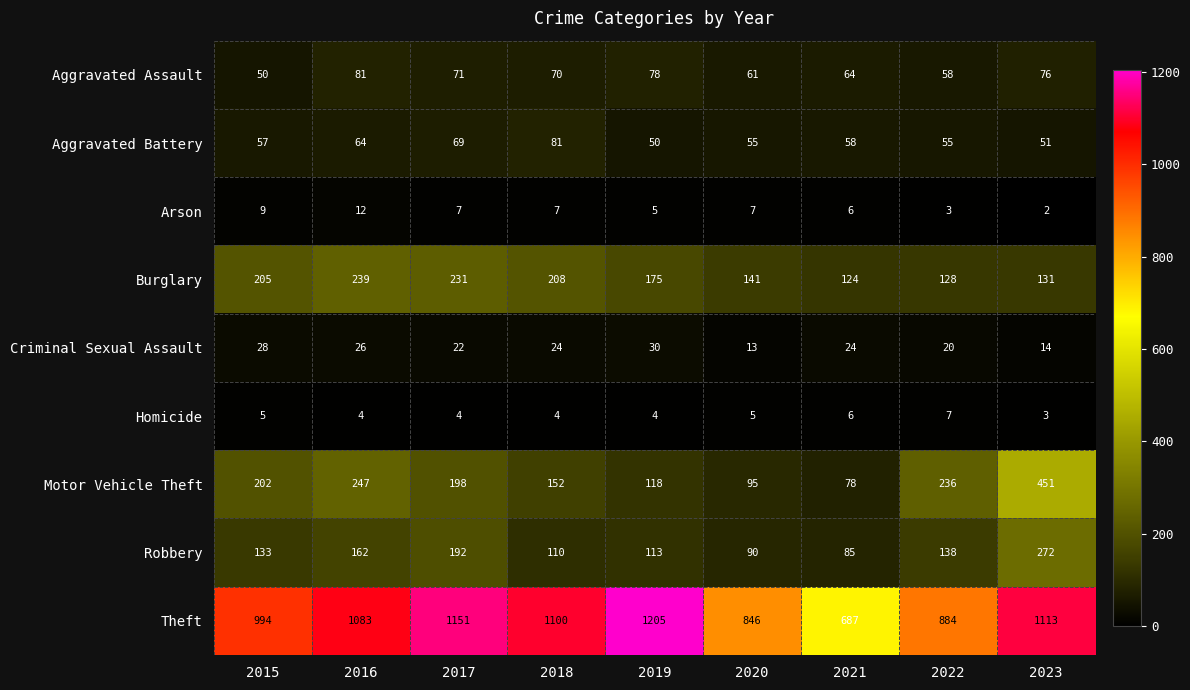

Which series has the largest total across all categories?

Theft